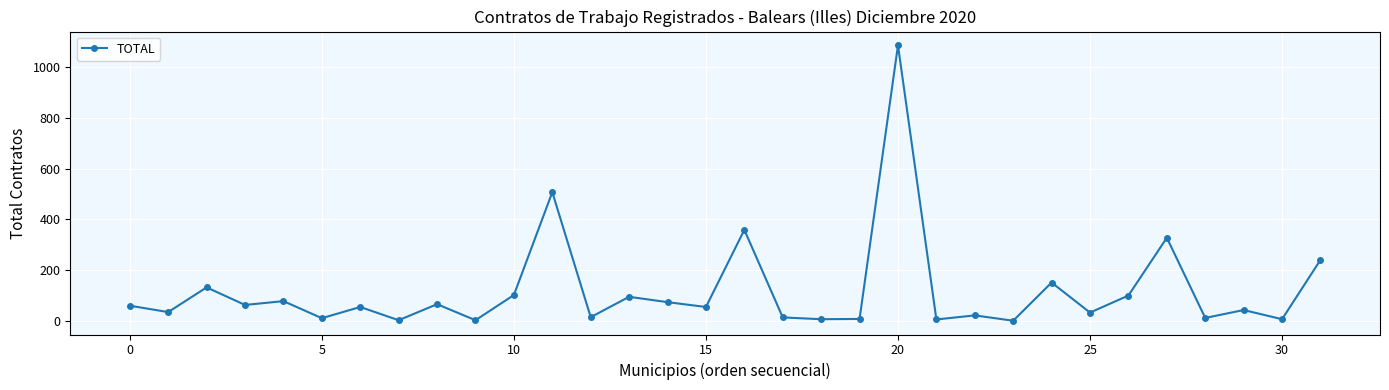

What is the value of the 17th point from the left?

359